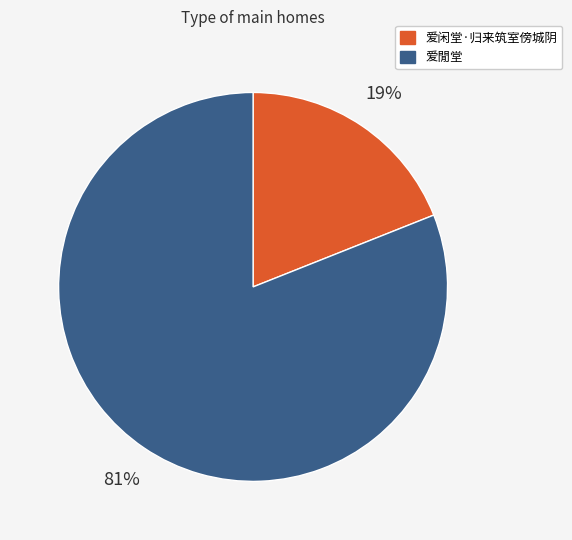

Between 爱閒堂 and 爱闲堂·归来筑室傍城阴, which is larger?

爱閒堂